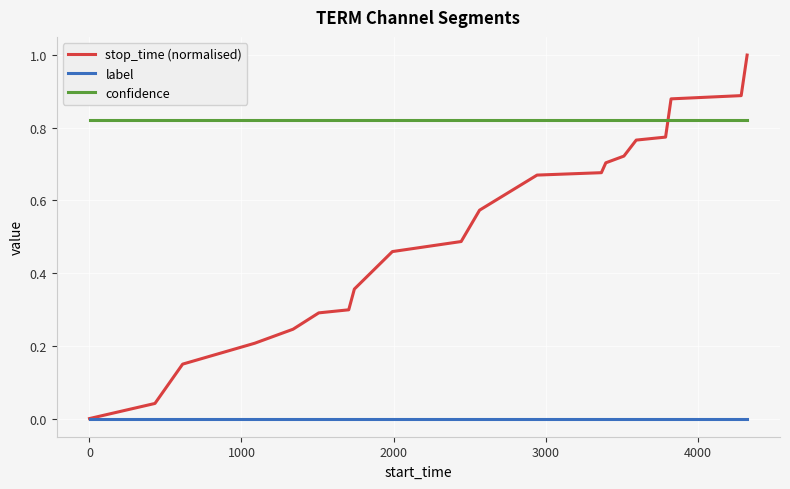

Is this an area chart (filled region under the line)?

No